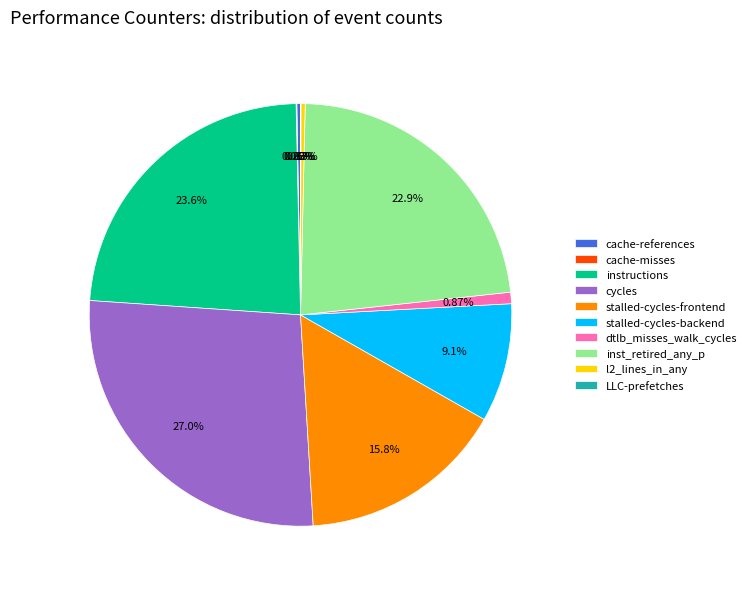

True or false: cache-references accounts for 9% of the total.

False